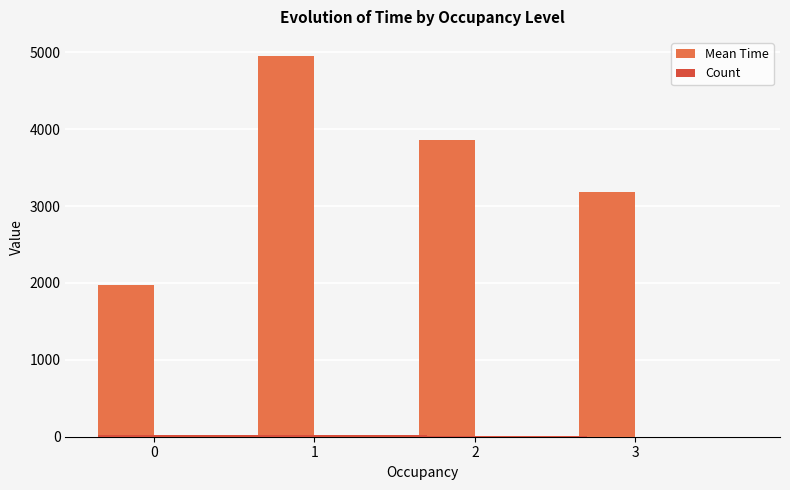

Which series has the widest spread of values?

Mean Time